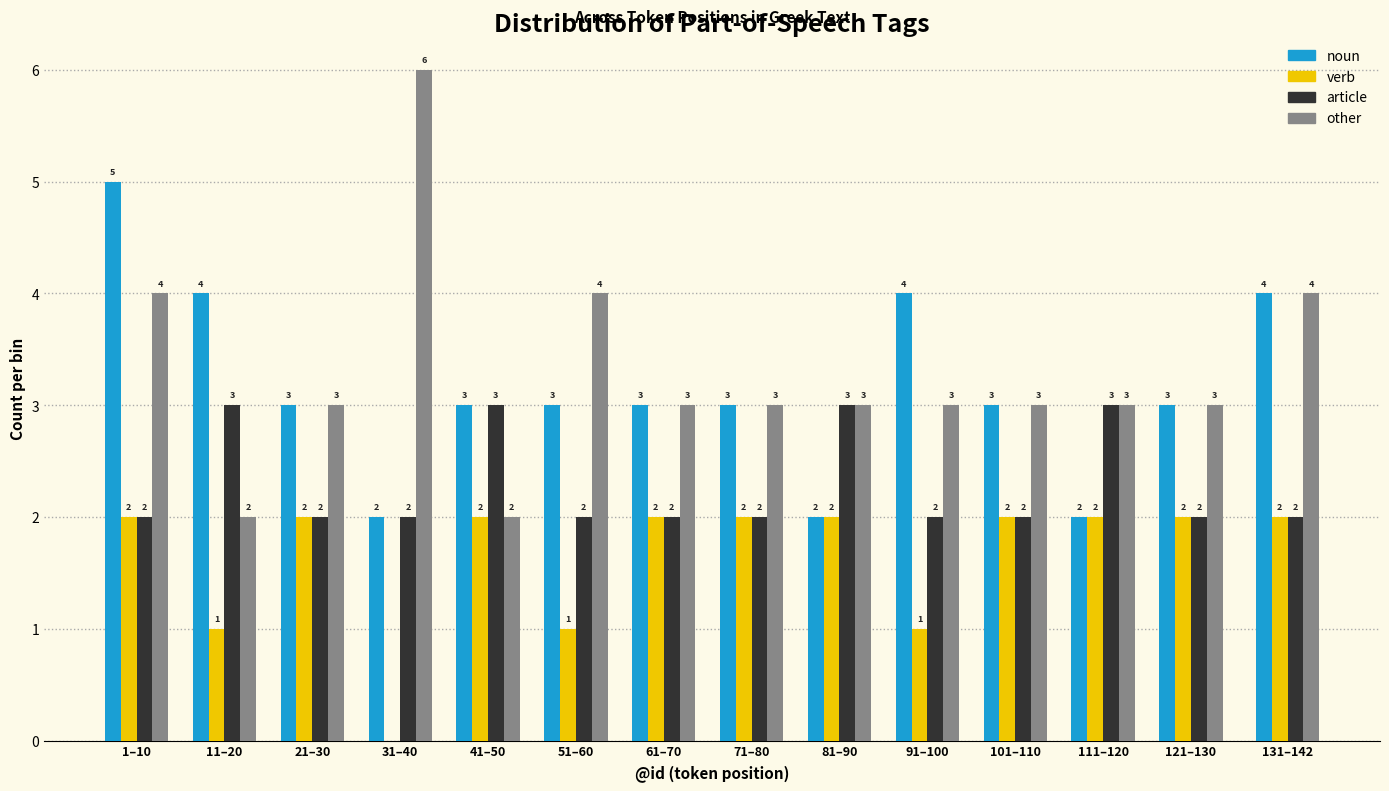

Reading right to left, list all the values displayed in this chart.

noun: 131–142=4	121–130=3	111–120=2	101–110=3	91–100=4	81–90=2	71–80=3	61–70=3	51–60=3	41–50=3	31–40=2	21–30=3	11–20=4	1–10=5
verb: 131–142=2	121–130=2	111–120=2	101–110=2	91–100=1	81–90=2	71–80=2	61–70=2	51–60=1	41–50=2	31–40=0	21–30=2	11–20=1	1–10=2
article: 131–142=2	121–130=2	111–120=3	101–110=2	91–100=2	81–90=3	71–80=2	61–70=2	51–60=2	41–50=3	31–40=2	21–30=2	11–20=3	1–10=2
other: 131–142=4	121–130=3	111–120=3	101–110=3	91–100=3	81–90=3	71–80=3	61–70=3	51–60=4	41–50=2	31–40=6	21–30=3	11–20=2	1–10=4